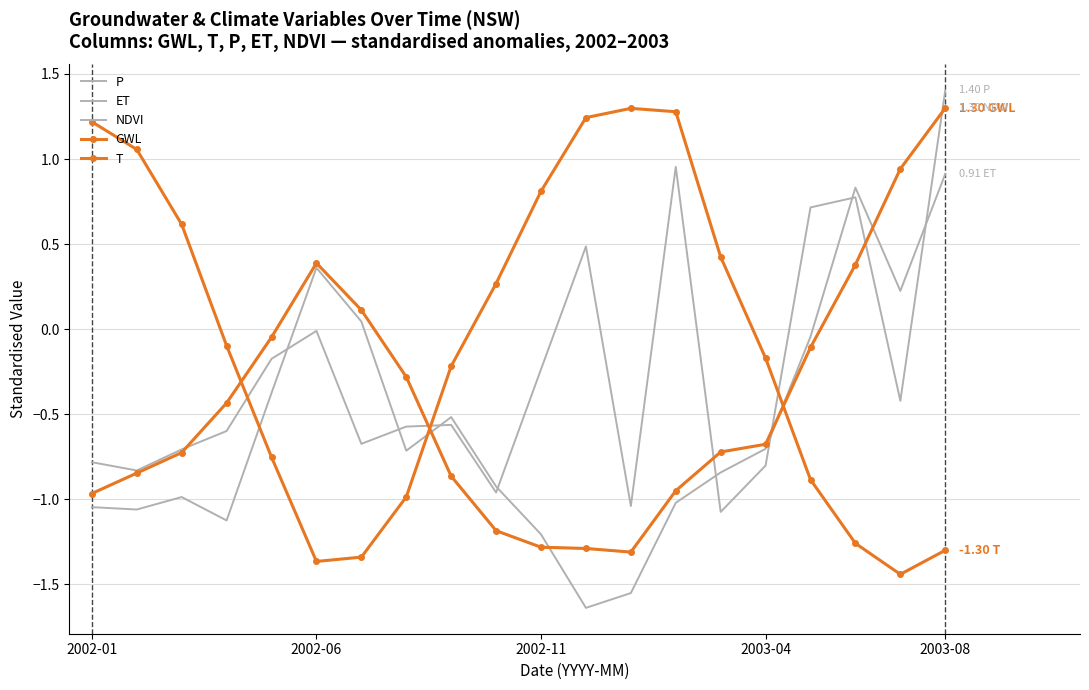

Is this an area chart (filled region under the line)?

No